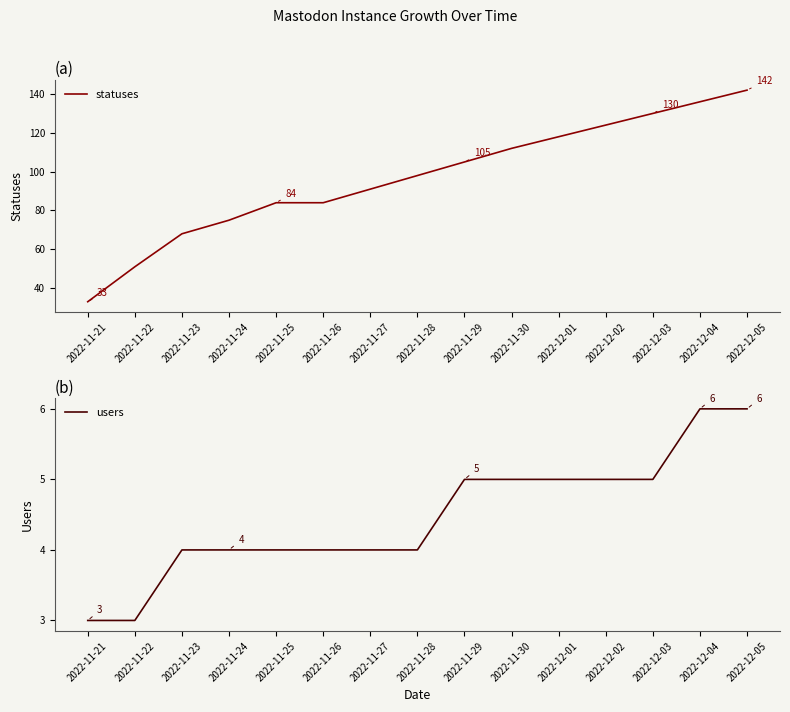

What are all the series names shown in the legend?

statuses, users